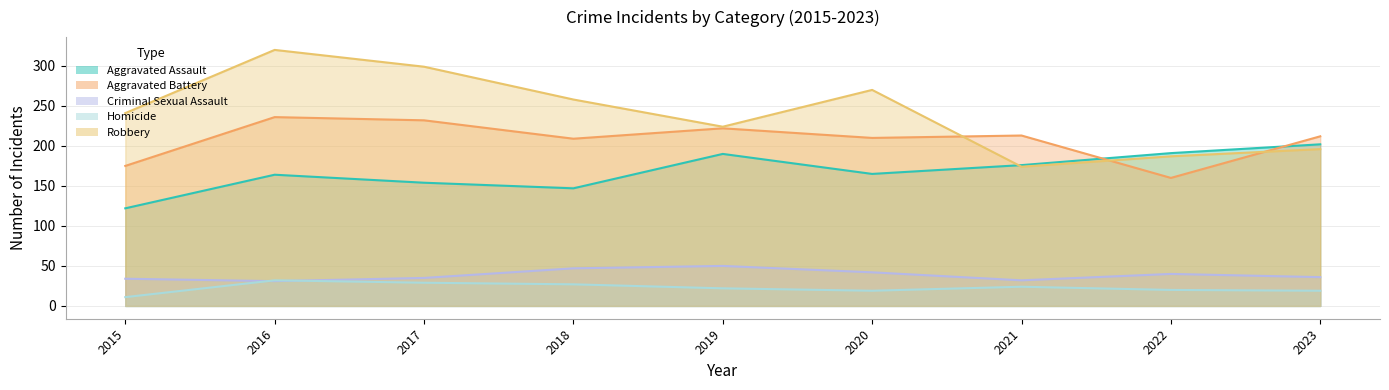

At which label is Homicide closest to 21?

2019